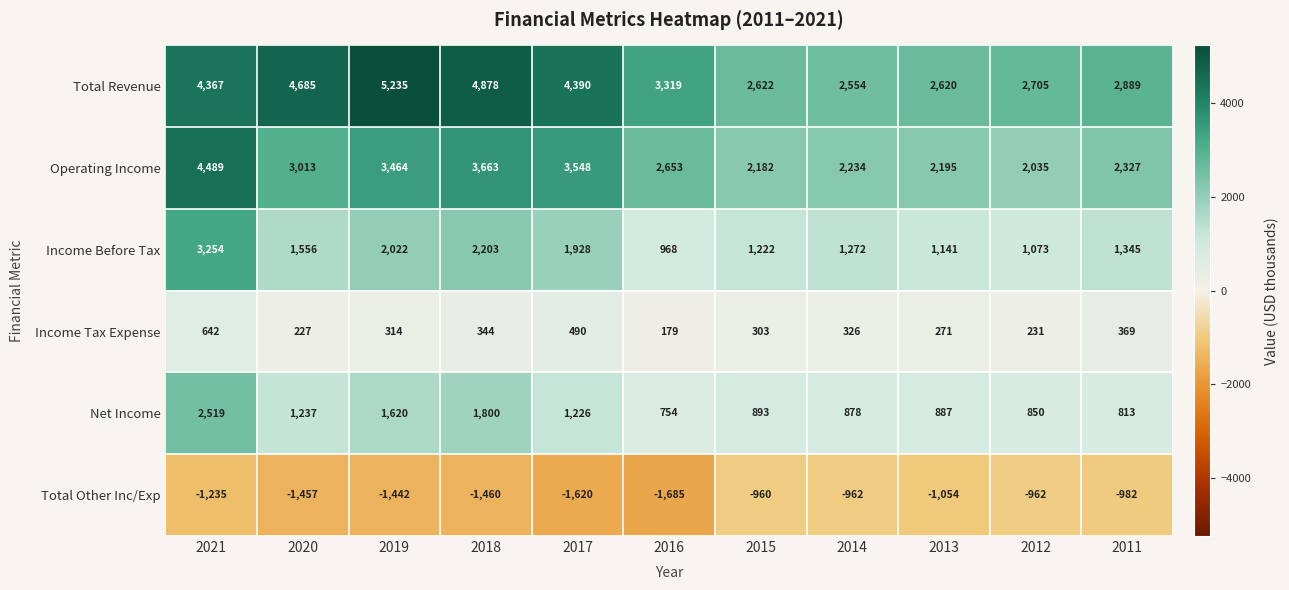

How many values in the Income Tax Expense series are below 314?

5